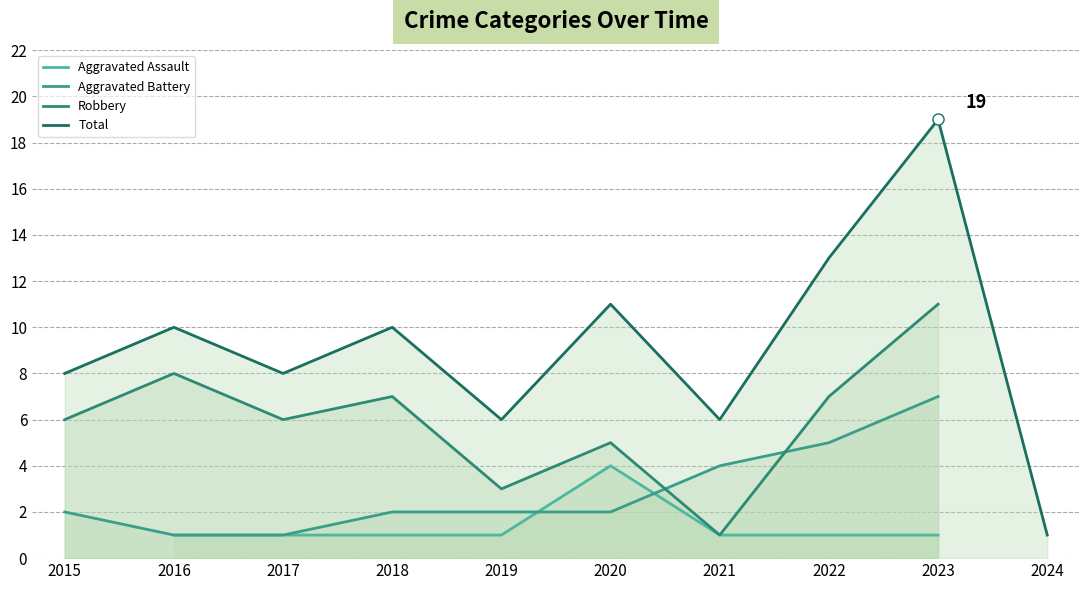

At which label does Total first exceed 10?

2020